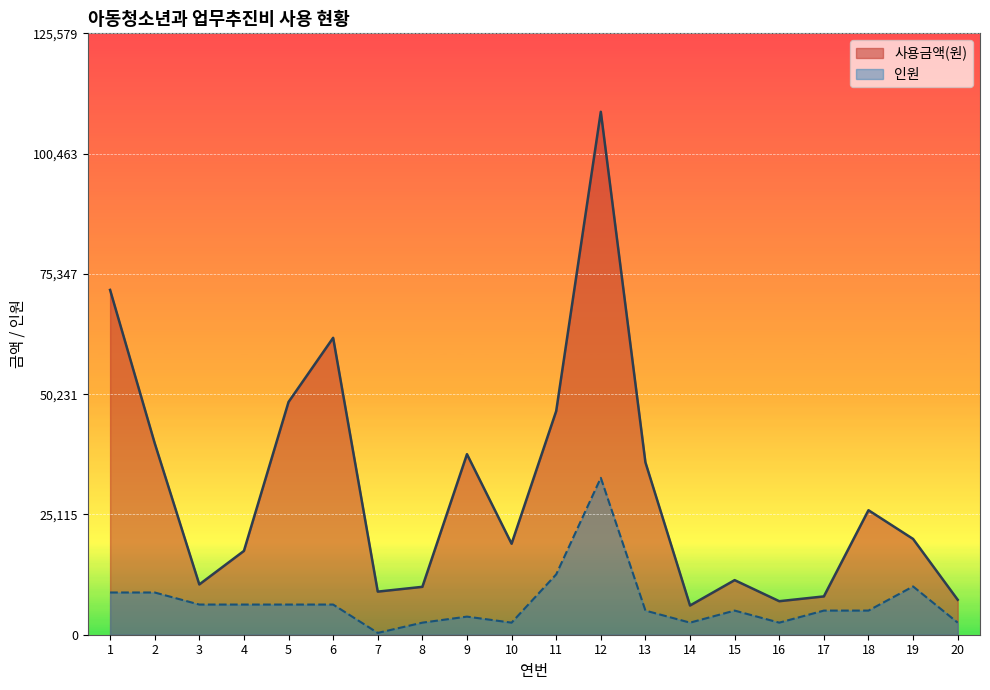

Between 11 and 20, which series saw the biggest shift?

사용금액(원)